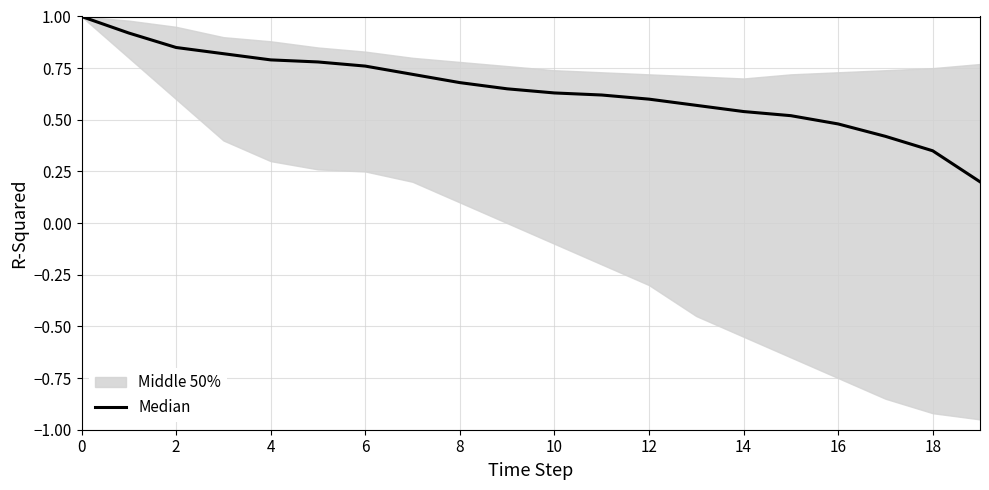

What is the average value?

0.6